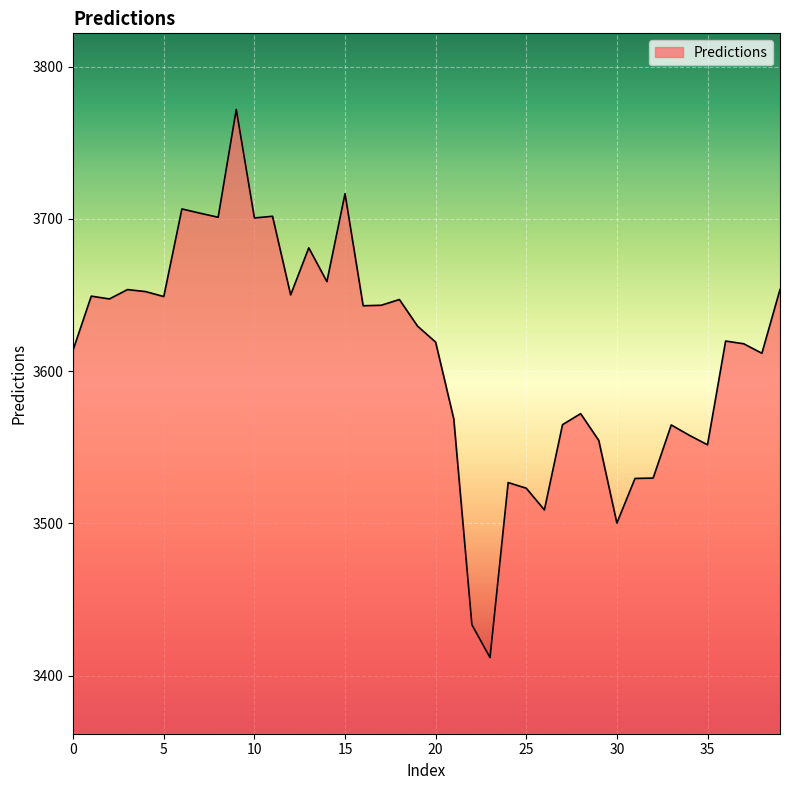

What is the minimum value shown in the chart?

3411.8